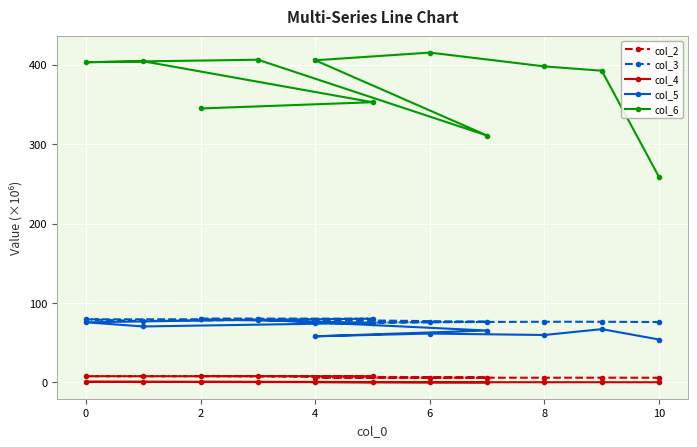

What is the sum of all col_4 values?

4.0